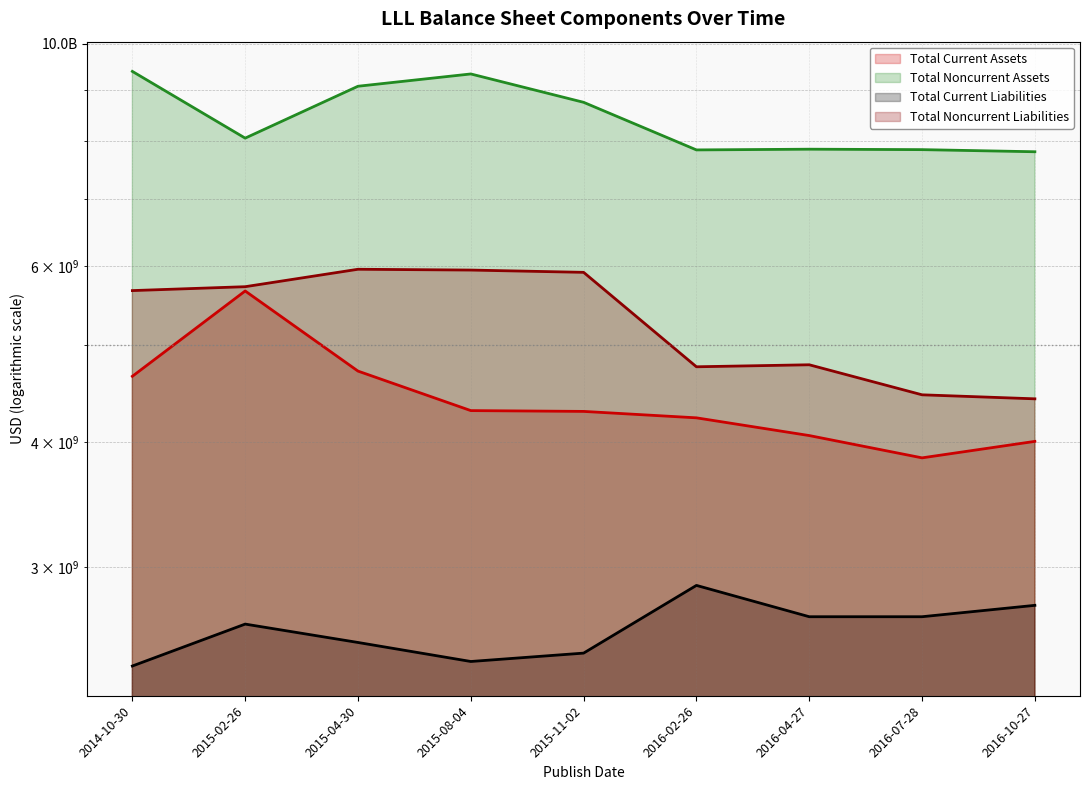

How many lines are shown in the chart?

4